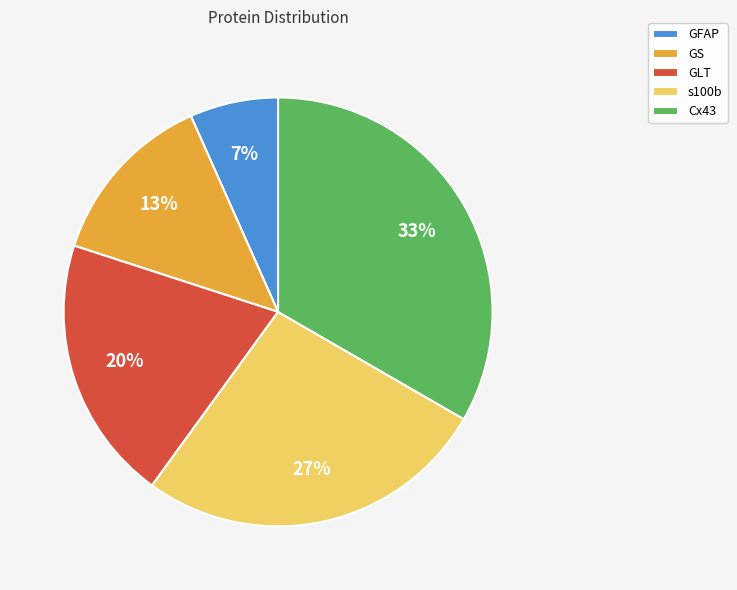

To the nearest percent, what is the difference between the GFAP and GLT slice percentages?

13%